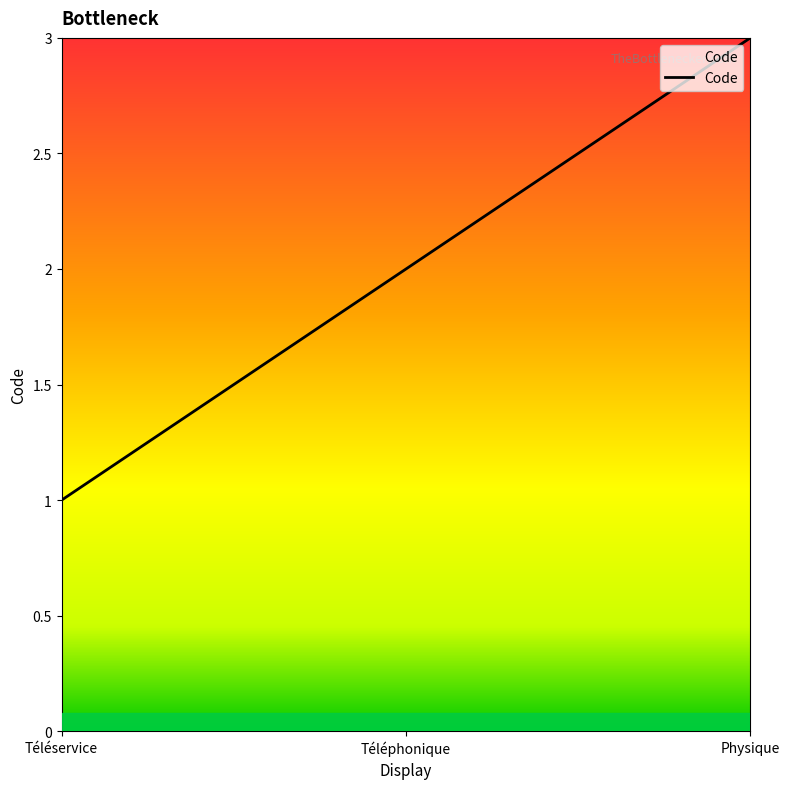

Which category has the lowest value across all series?

Téléservice